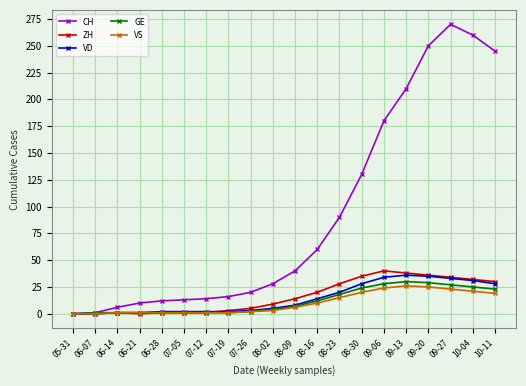

True or false: CH has a value of 130 at 08-30.

True